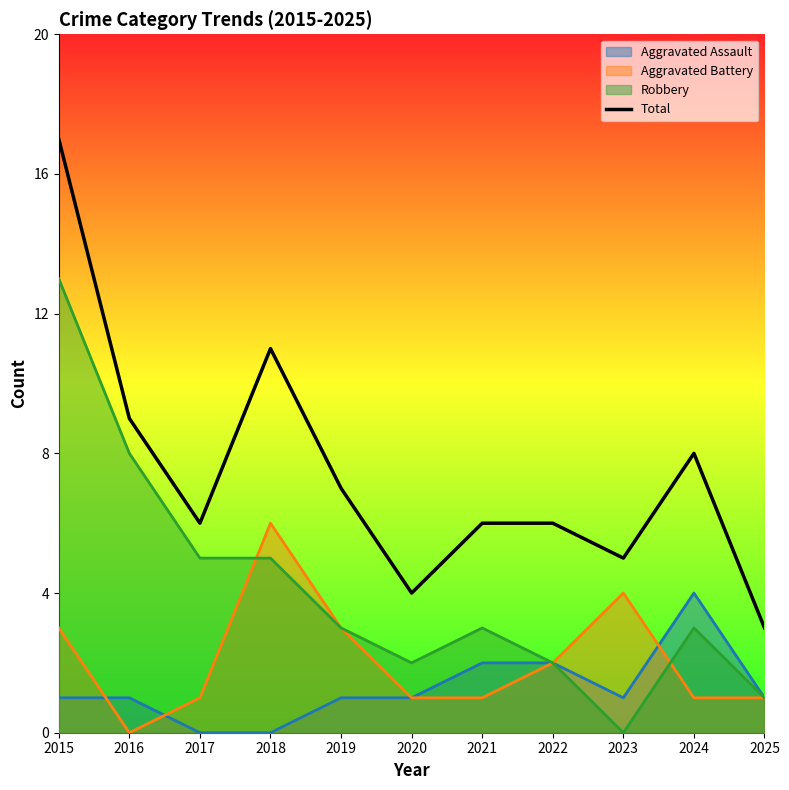

What is the difference between the maximum and minimum values?

14